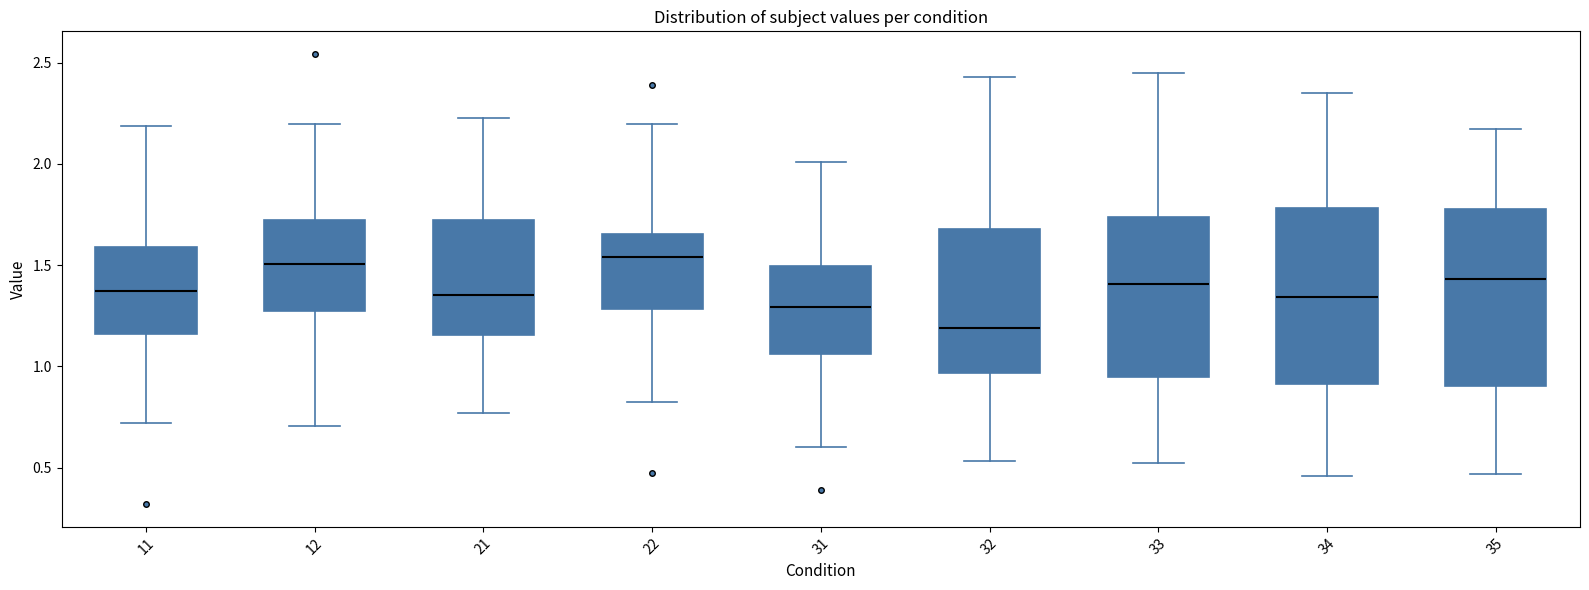

Where does the median line of the box at x = 11 sit on the y-axis? The values are not printed on the chart, so give them approximately, as read against the axis.

1.35